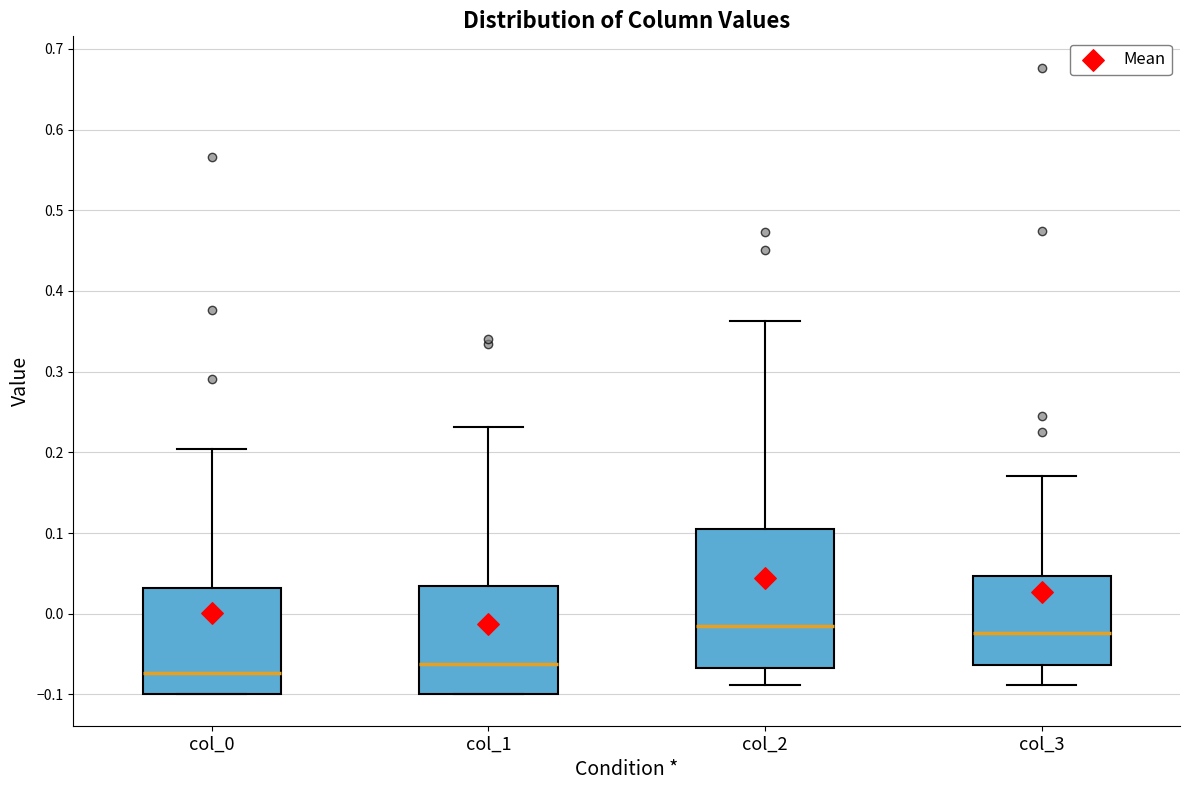

Reading left to right, read every box against the y-axis: the position of its median line, the range the box covers, and the ends of its whiskers. The values are not printed on the chart, so give them approximately, as read against the axis.

col_0: median -0.07, box -0.10 to 0.03, whiskers -0.10 to 0.20
col_1: median -0.06, box -0.10 to 0.03, whiskers -0.10 to 0.23
col_2: median -0.01, box -0.07 to 0.11, whiskers -0.09 to 0.36
col_3: median -0.02, box -0.06 to 0.05, whiskers -0.09 to 0.17